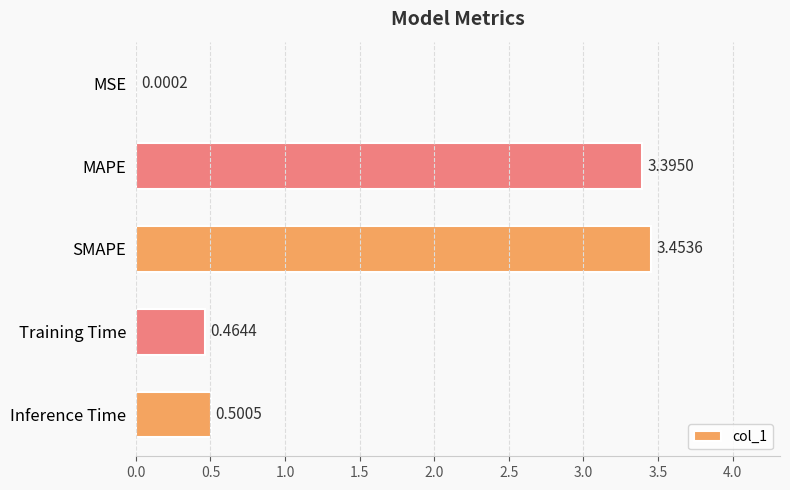

At which label is the value closest to 1?

Inference Time